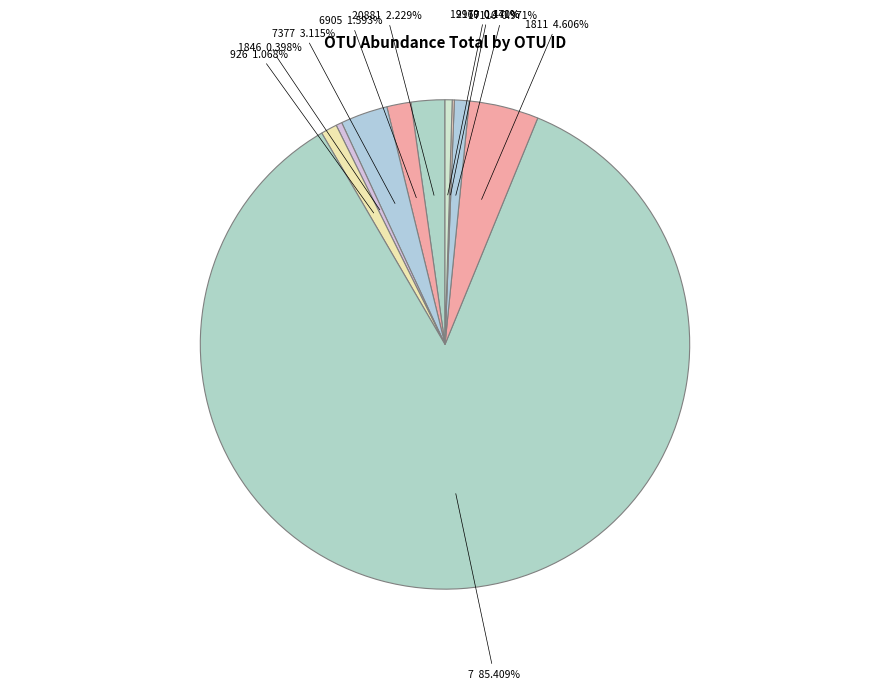

To the nearest percent, what is the difference between the largest and smallest slice percentages?

85%